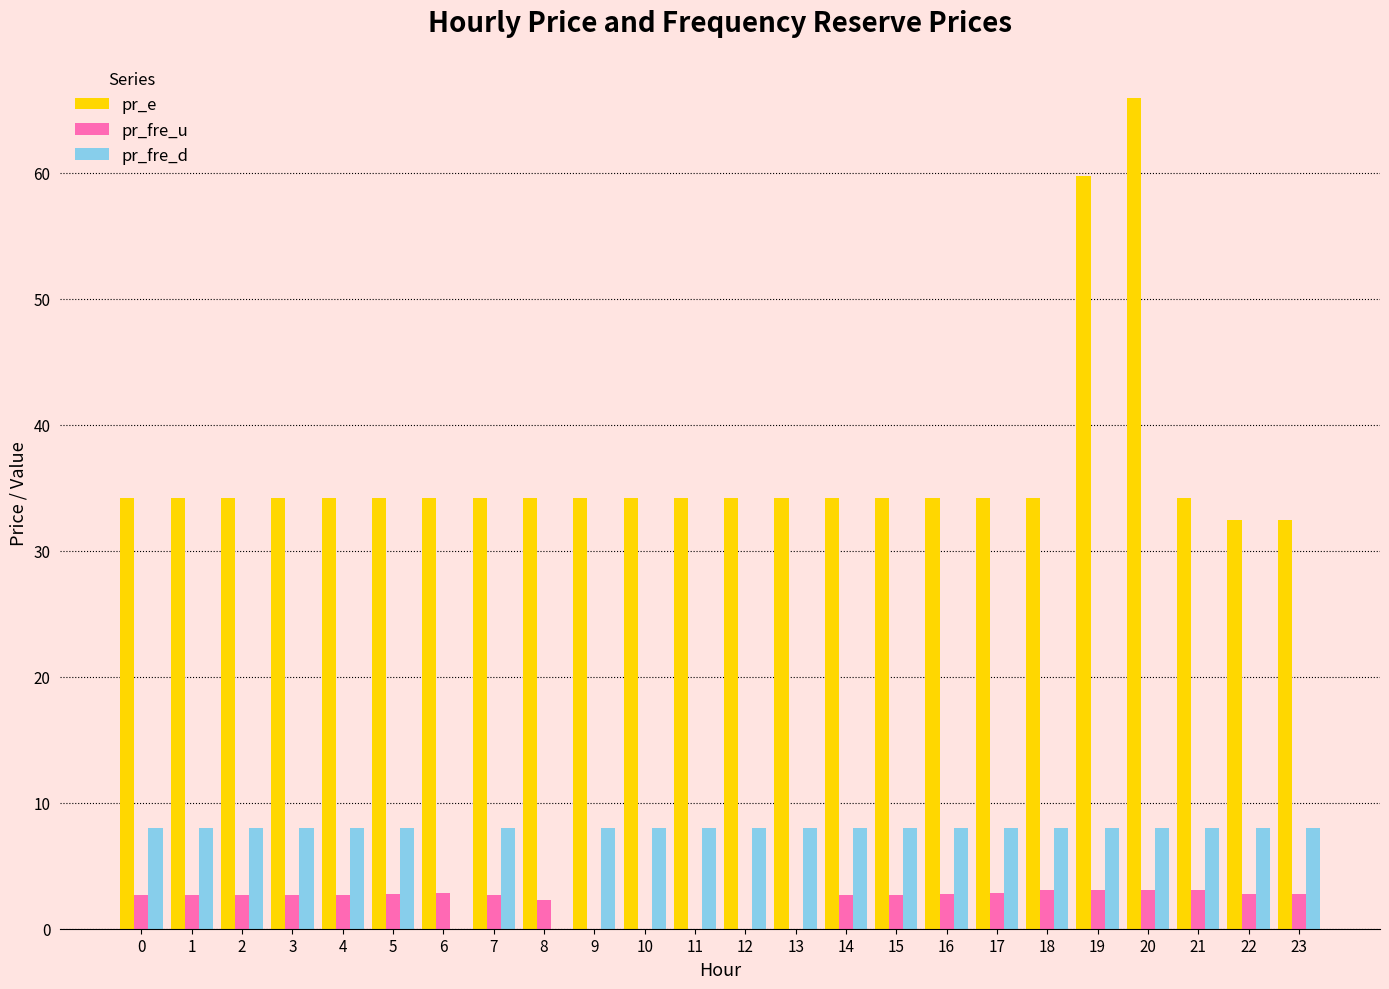

What are all the series names shown in the legend?

pr_e, pr_fre_u, pr_fre_d